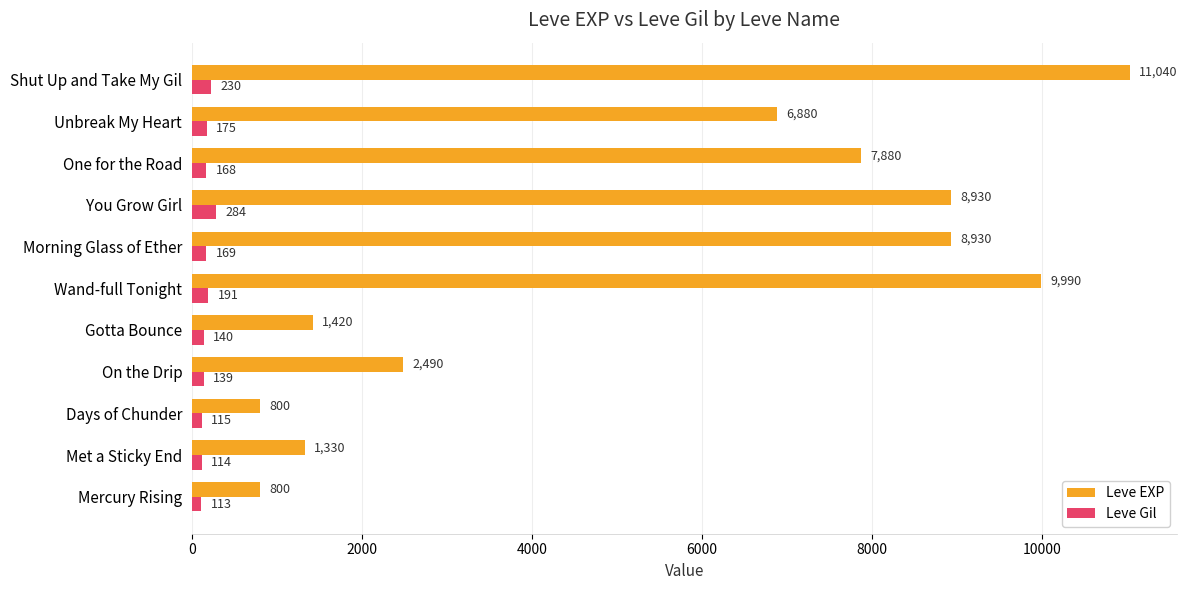

What is the maximum value for Leve EXP?

11040